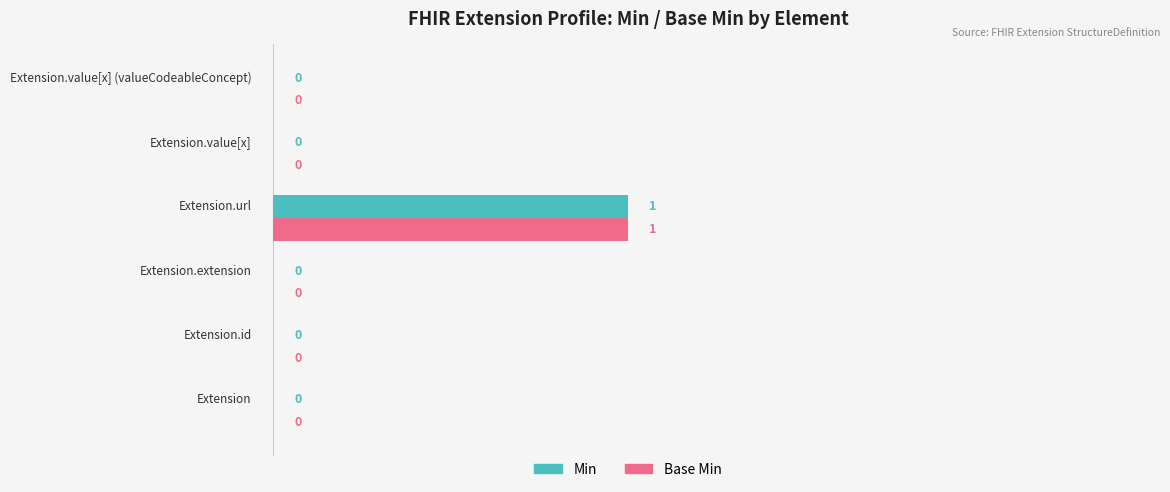

What are all the series names shown in the legend?

Min, Base Min